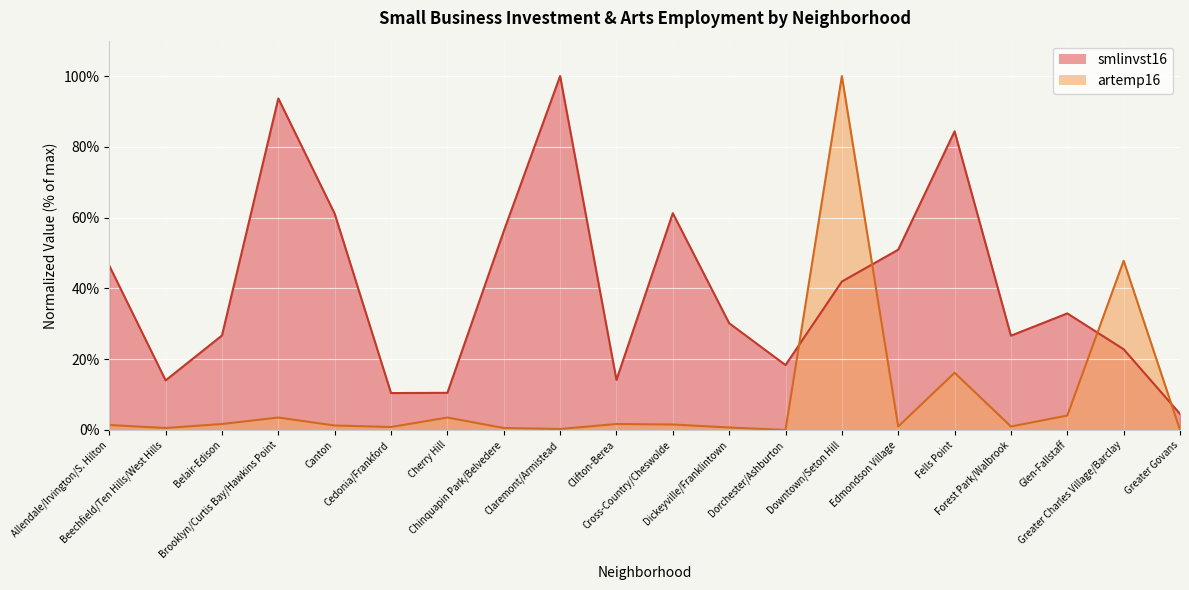

Which category has the lowest value across all series?

Dorchester/Ashburton